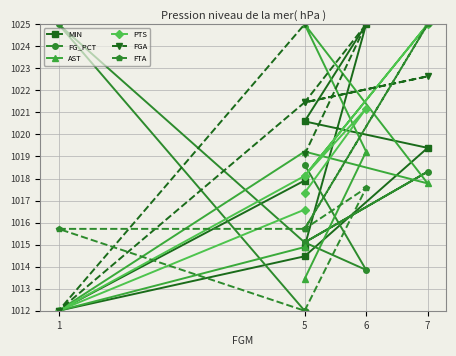

What is the label of the 3rd point from the left?

5